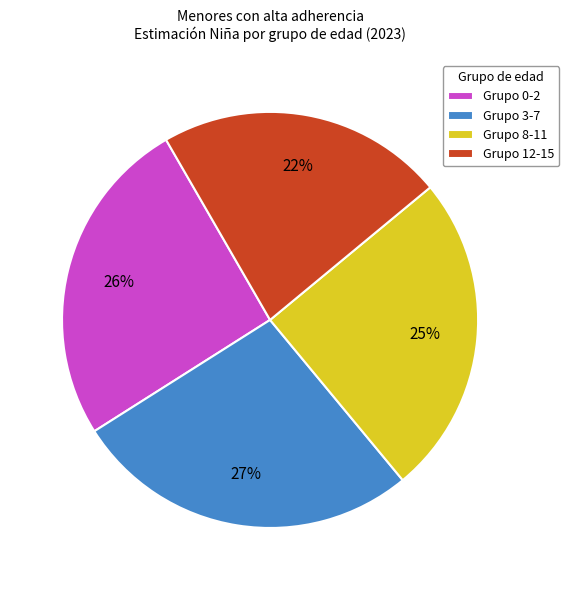

To the nearest percent, what is the difference between the largest and smallest slice percentages?

5%